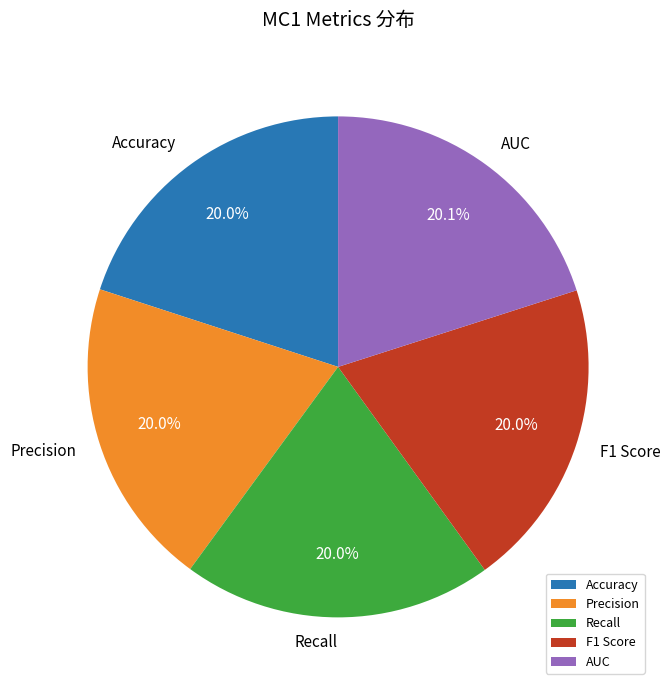

Is F1 Score the majority of the pie?

No